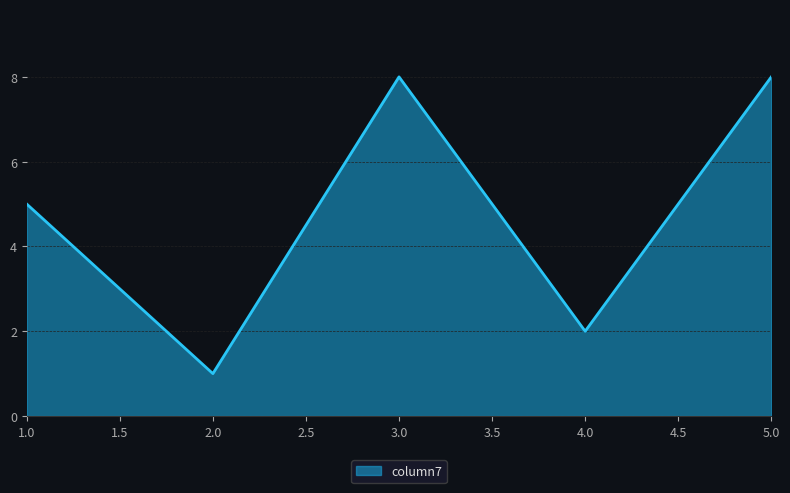

What is the difference between the maximum and minimum values?

7